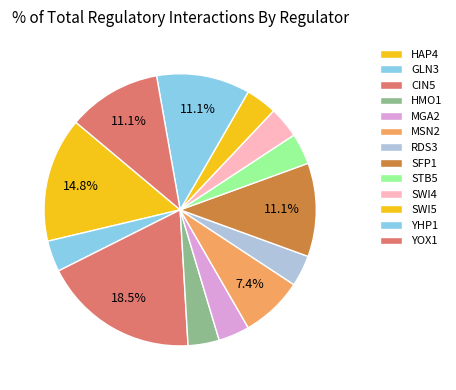

Is it true that YHP1 is 11% of the pie?

True